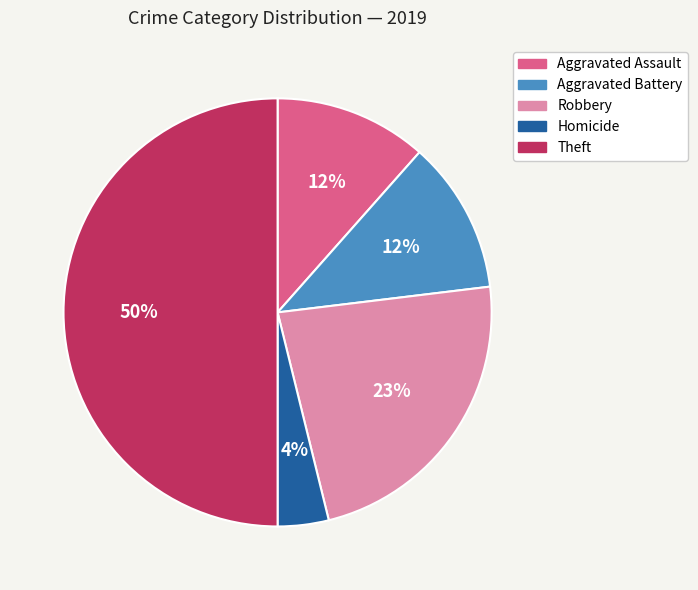

What percentage is the Robbery slice, to the nearest percent?

23%